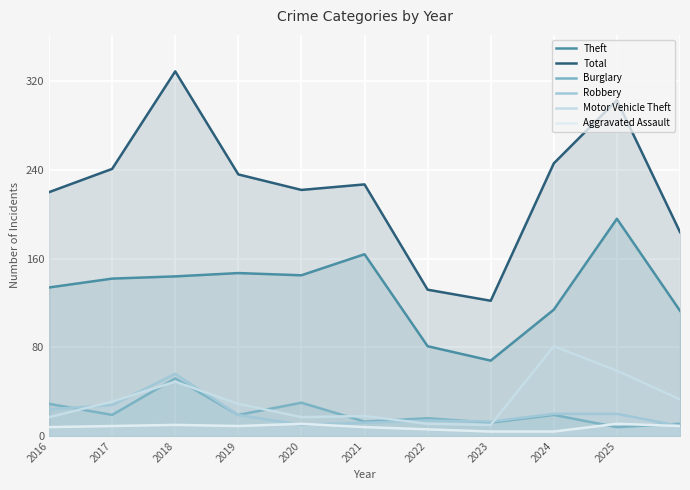

At which label does Motor Vehicle Theft reach its peak?

2024